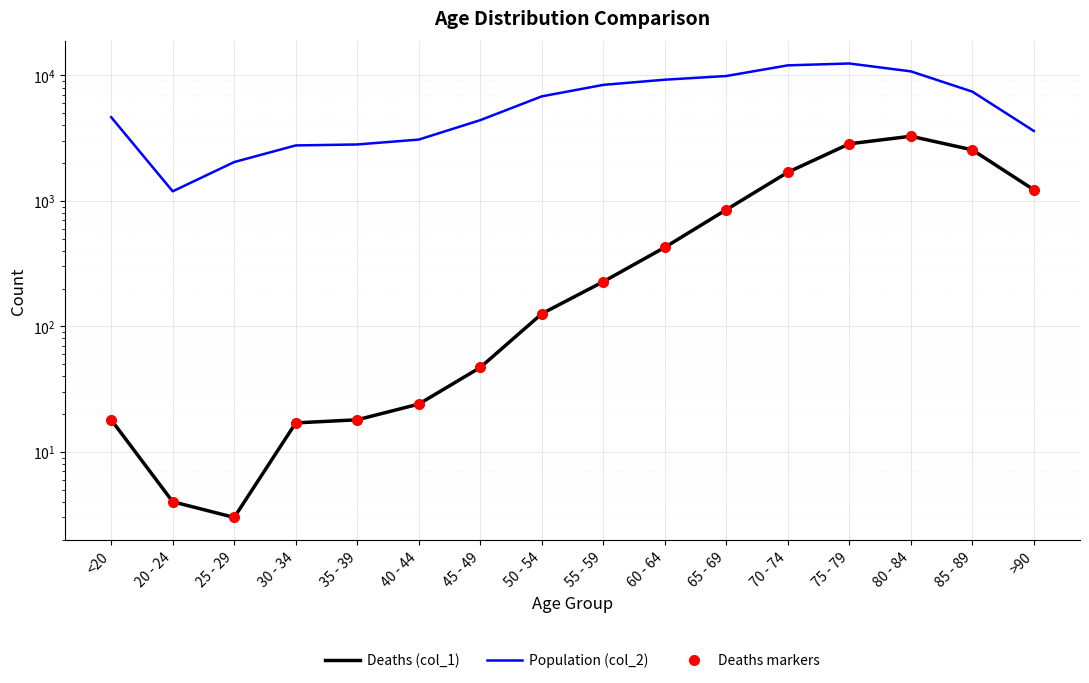

True or false: Deaths (col_1) and Deaths markers intersect in this chart.

False